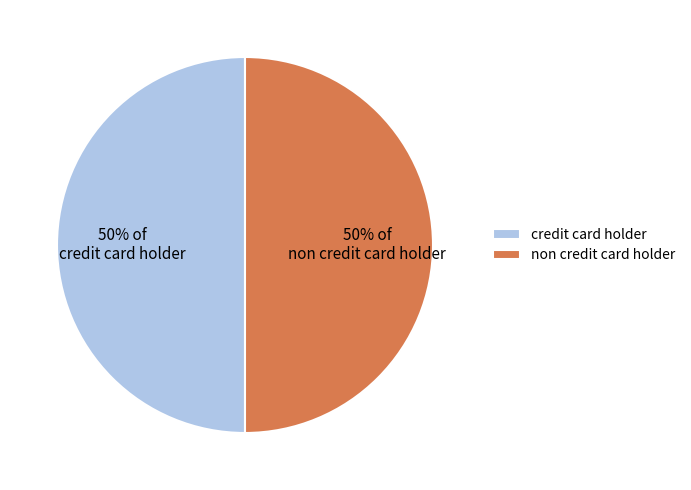

True or false: 50% of credit card holder accounts for 61% of the total.

False